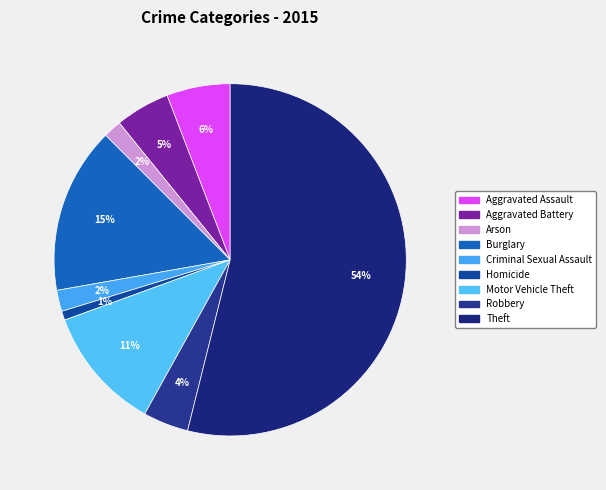

To the nearest percent, what portion does Theft represent?

54%